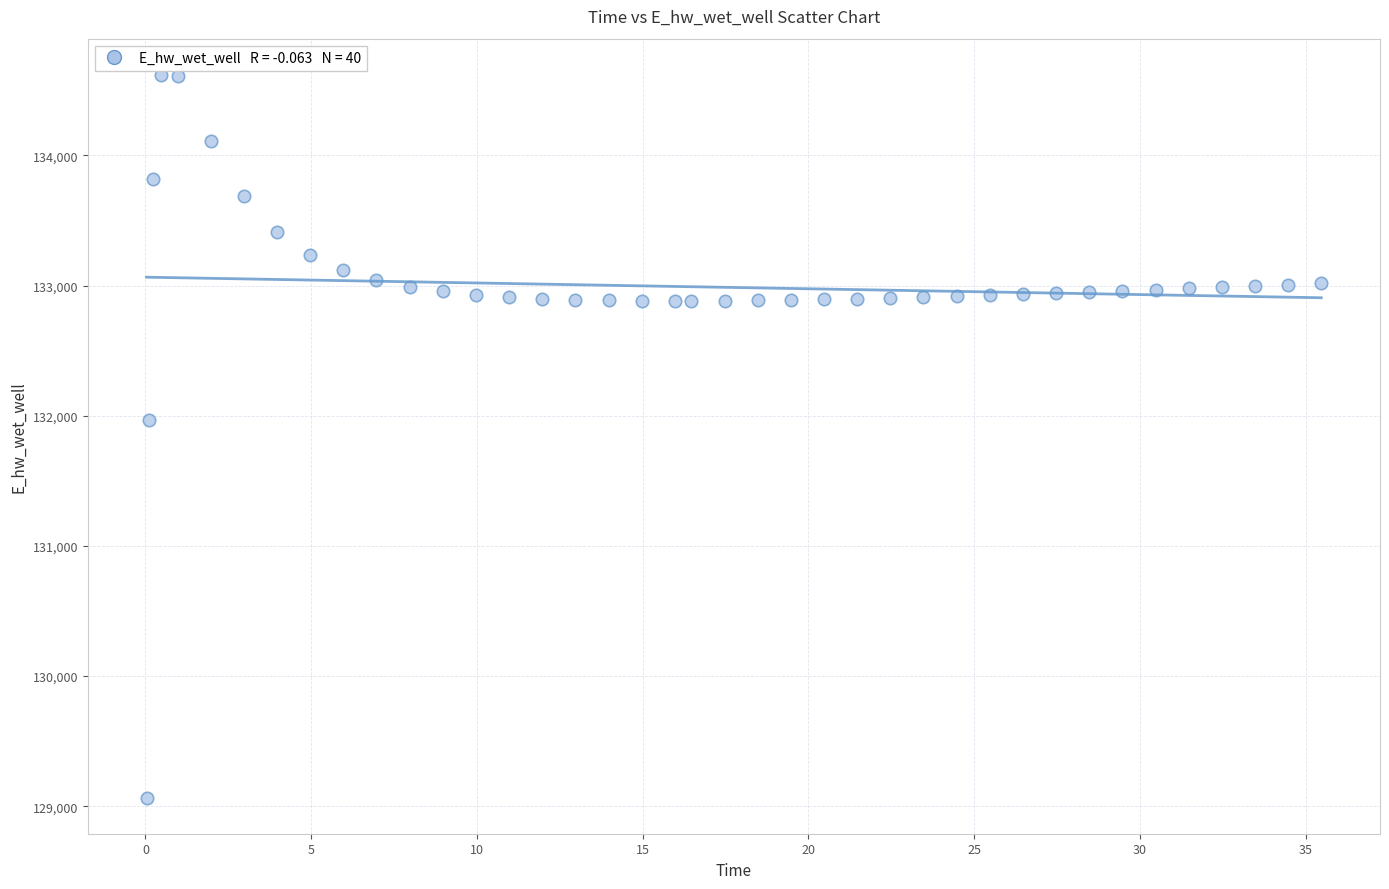

What is the range of X values (max minus min)?

35.4